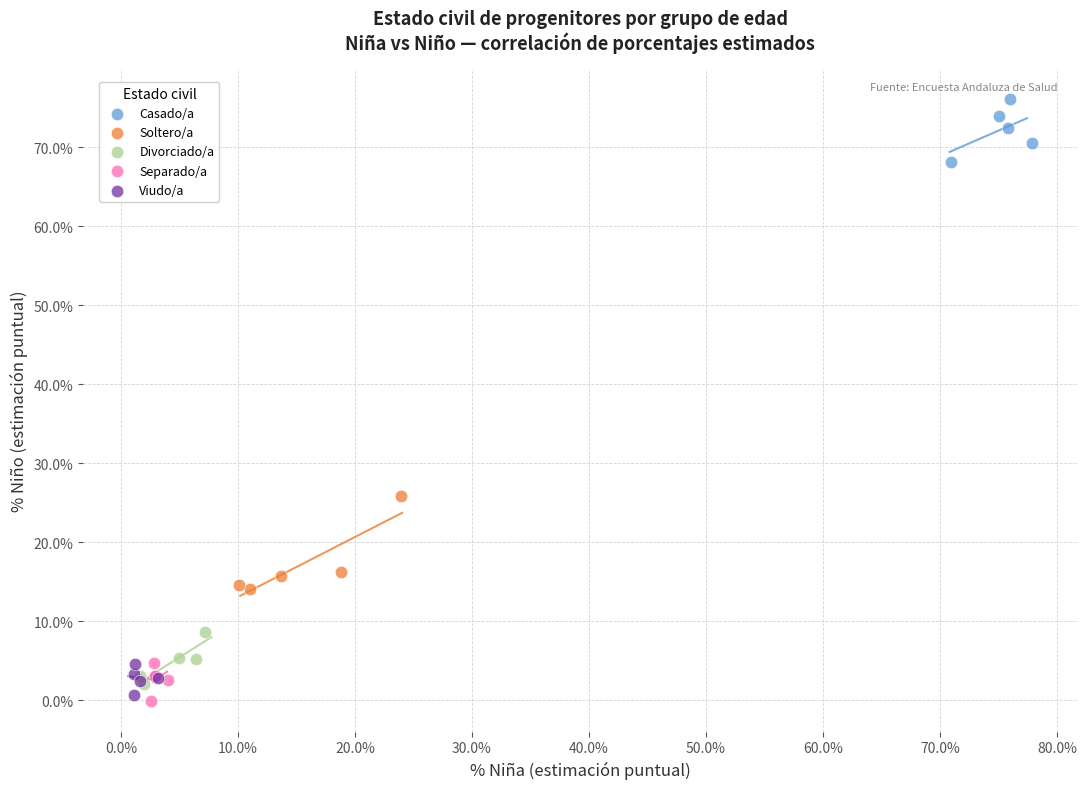

Which series contains the highest Y value?

Casado/a